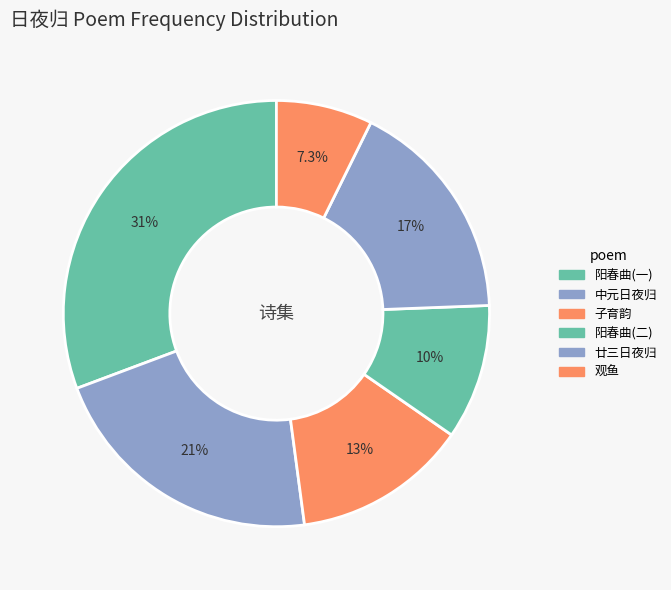

How many segments does this pie chart have?

6